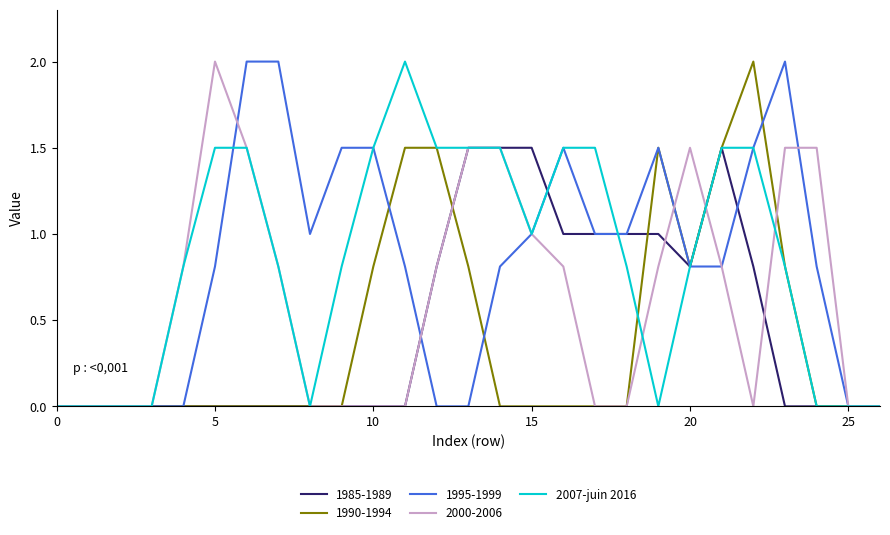

What are all the series names shown in the legend?

1985-1989, 1990-1994, 1995-1999, 2000-2006, 2007-juin 2016